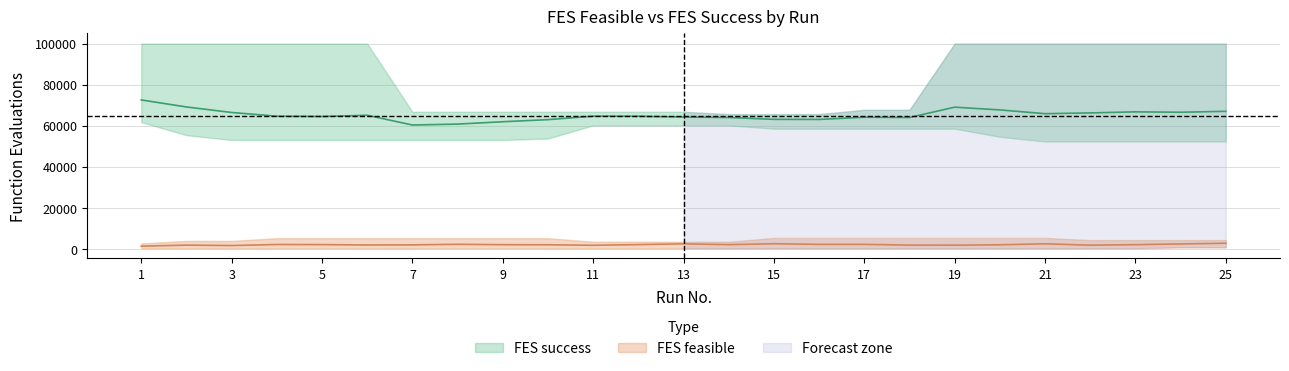

What is the average value of the FES feasible series?

2011